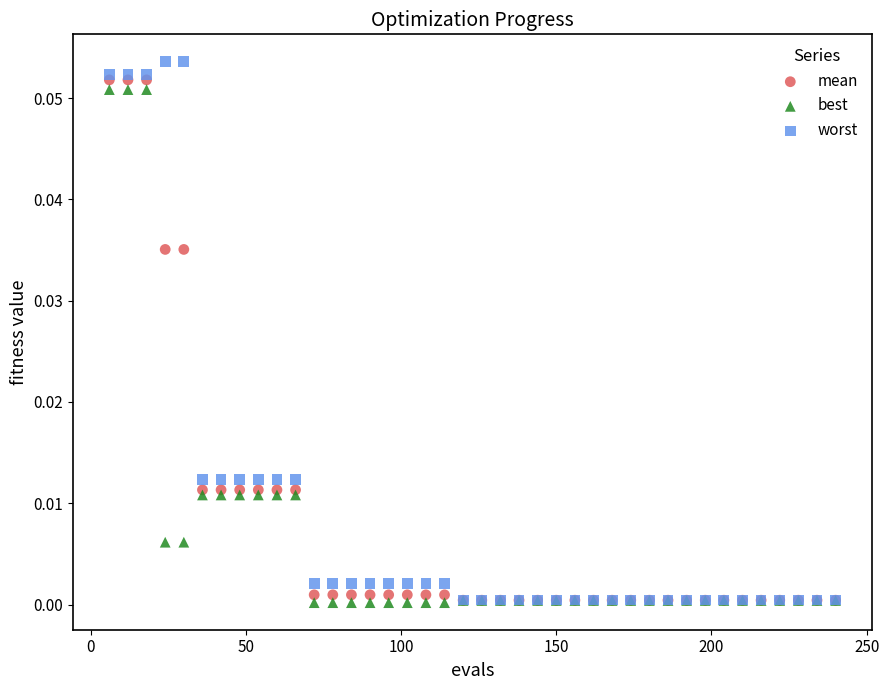

Which series contains the highest Y value?

worst